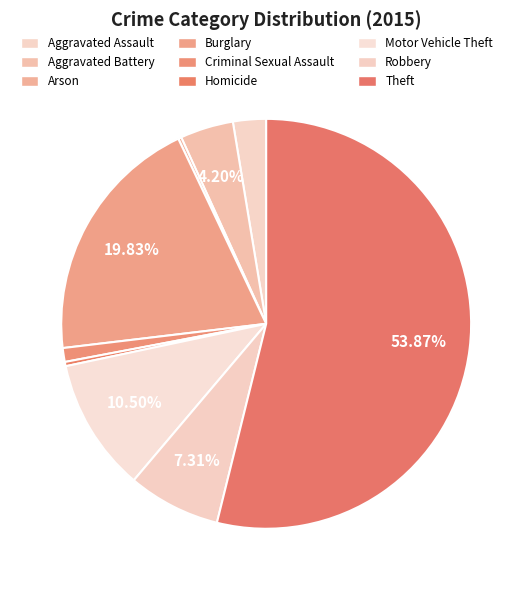

To the nearest percent, what is the difference between the Arson and Criminal Sexual Assault slice percentages?

1%